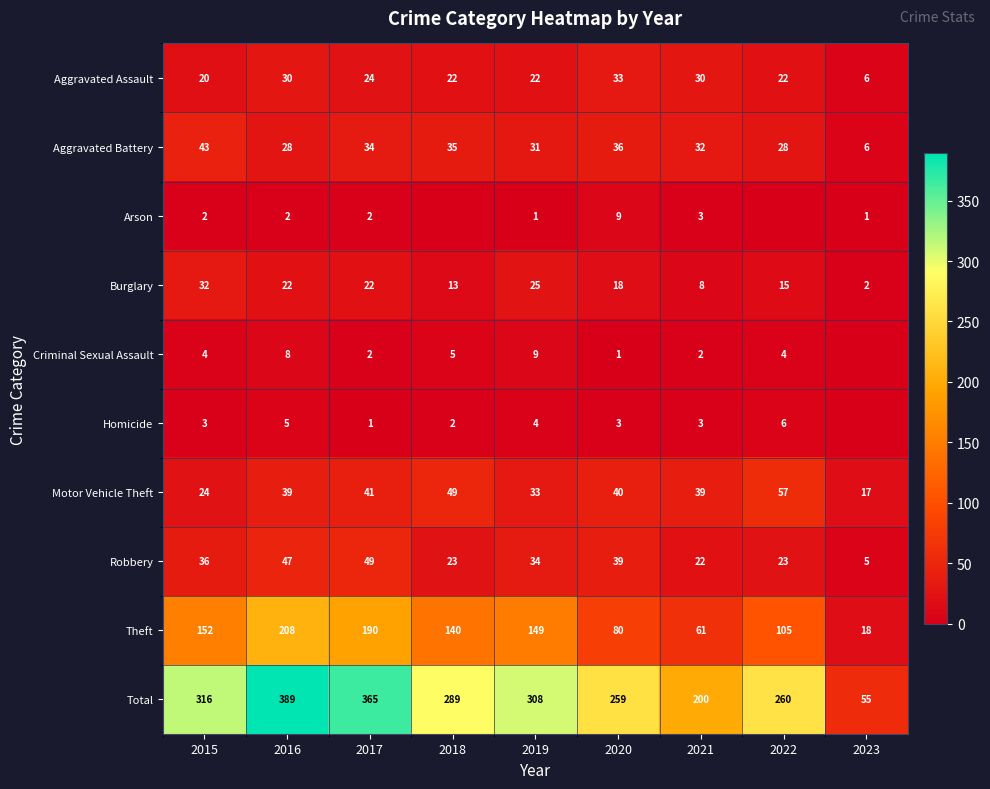

At which label does Theft reach its minimum?

2023